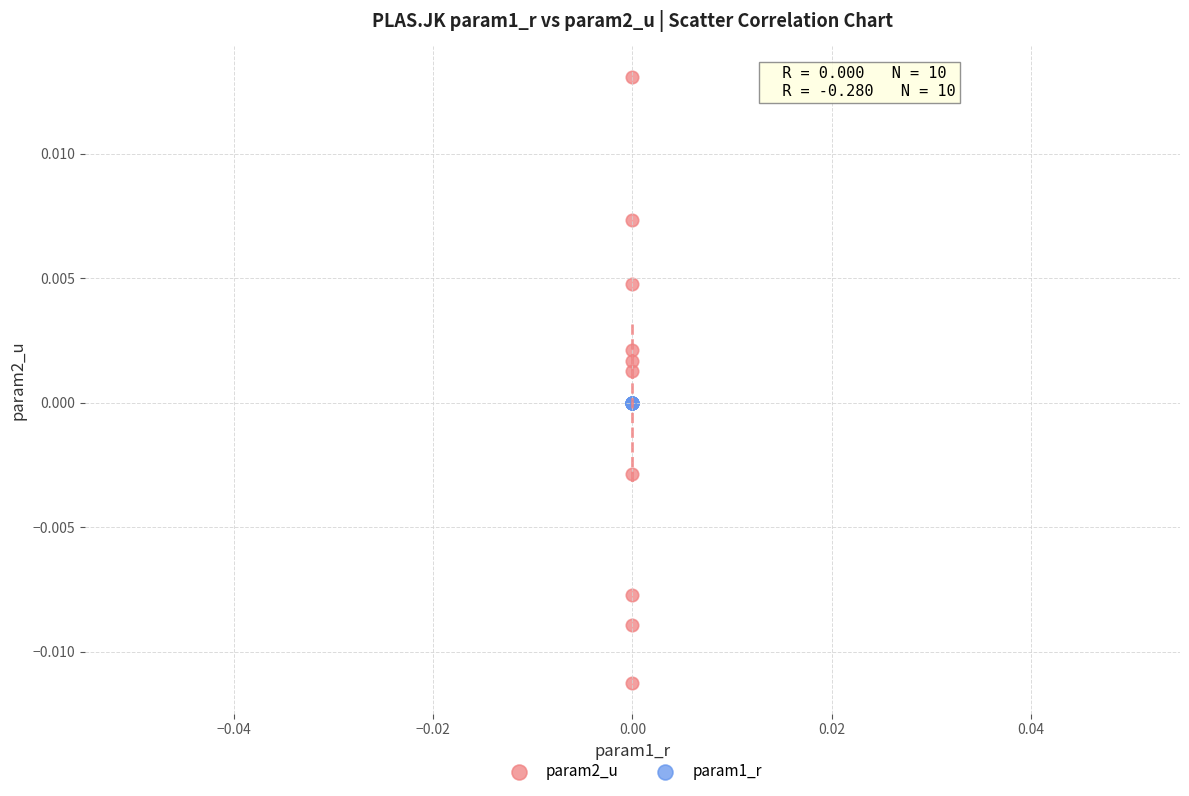

Which series contains the highest Y value?

param2_u